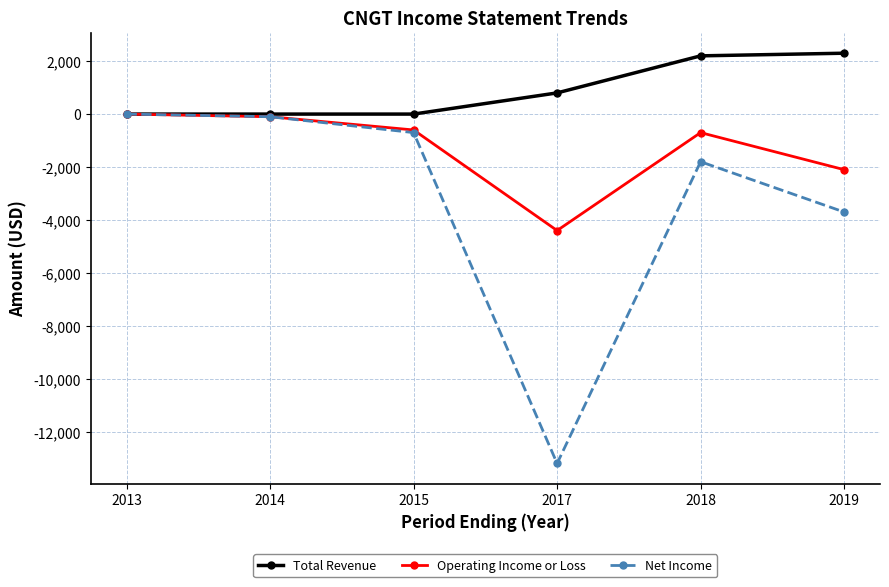

True or false: Operating Income or Loss has a value of -100 at 2014.

True